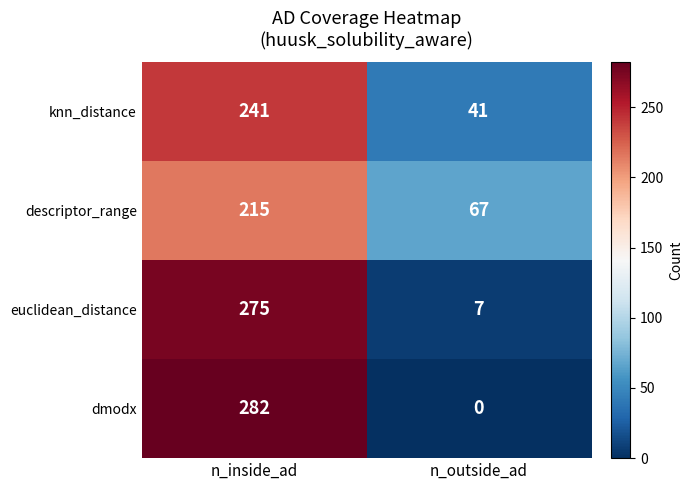

Rank the series by their maximum value, from lowest to highest.

descriptor_range, knn_distance, euclidean_distance, dmodx